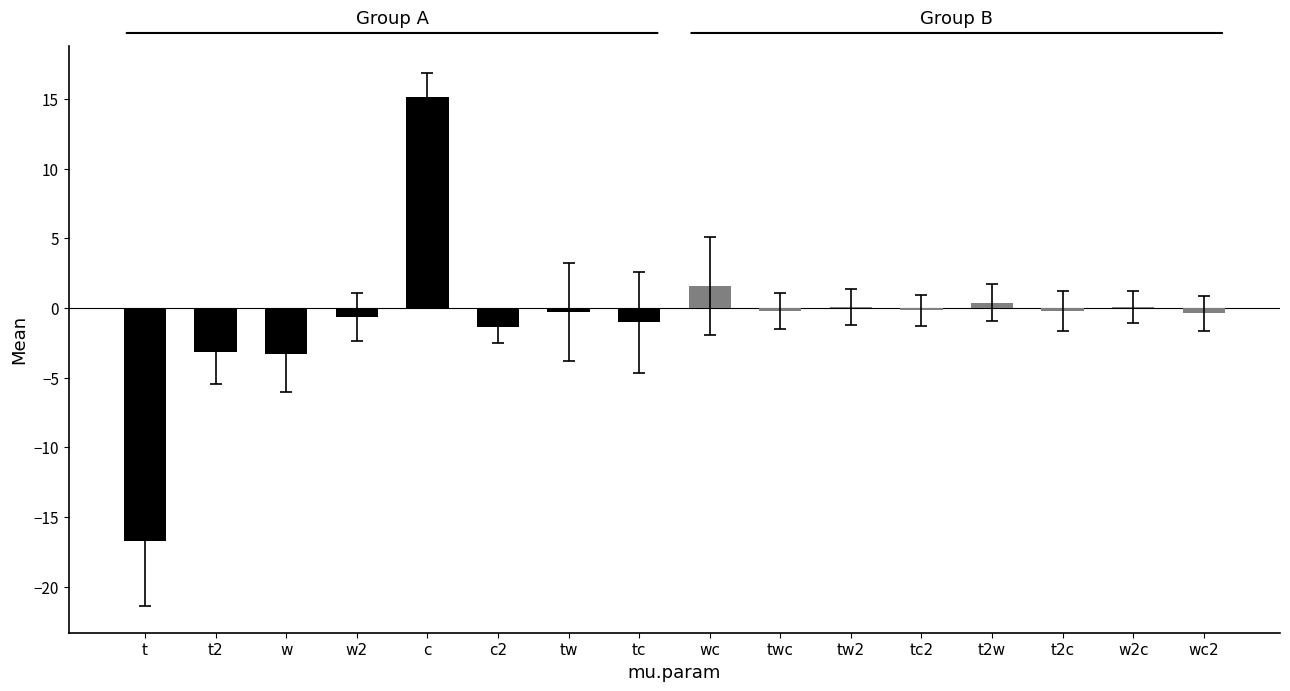

What is the sum of all values?

-10.2